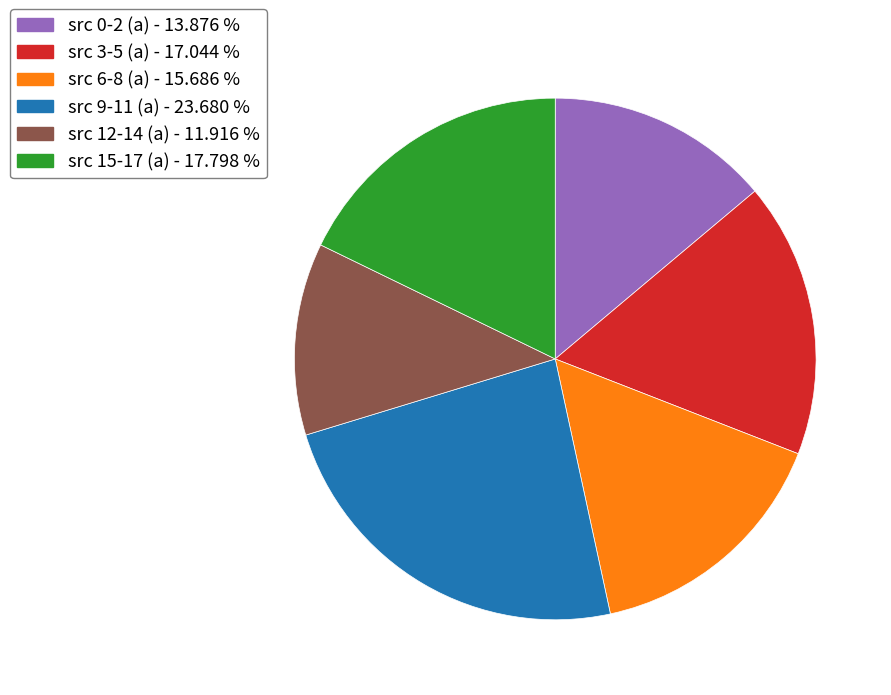

What is the ratio of the value at src 9-11 (a) - 23.680 % to the value at src 3-5 (a) - 17.044 %?

1.4